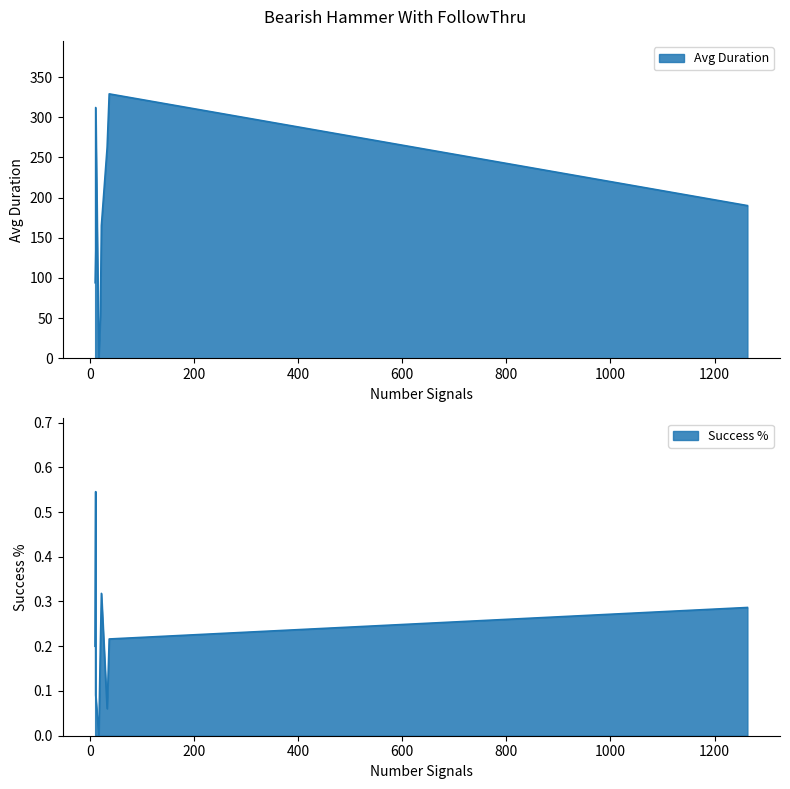

The Success % series shows 0.2 at 17. True or false?

False